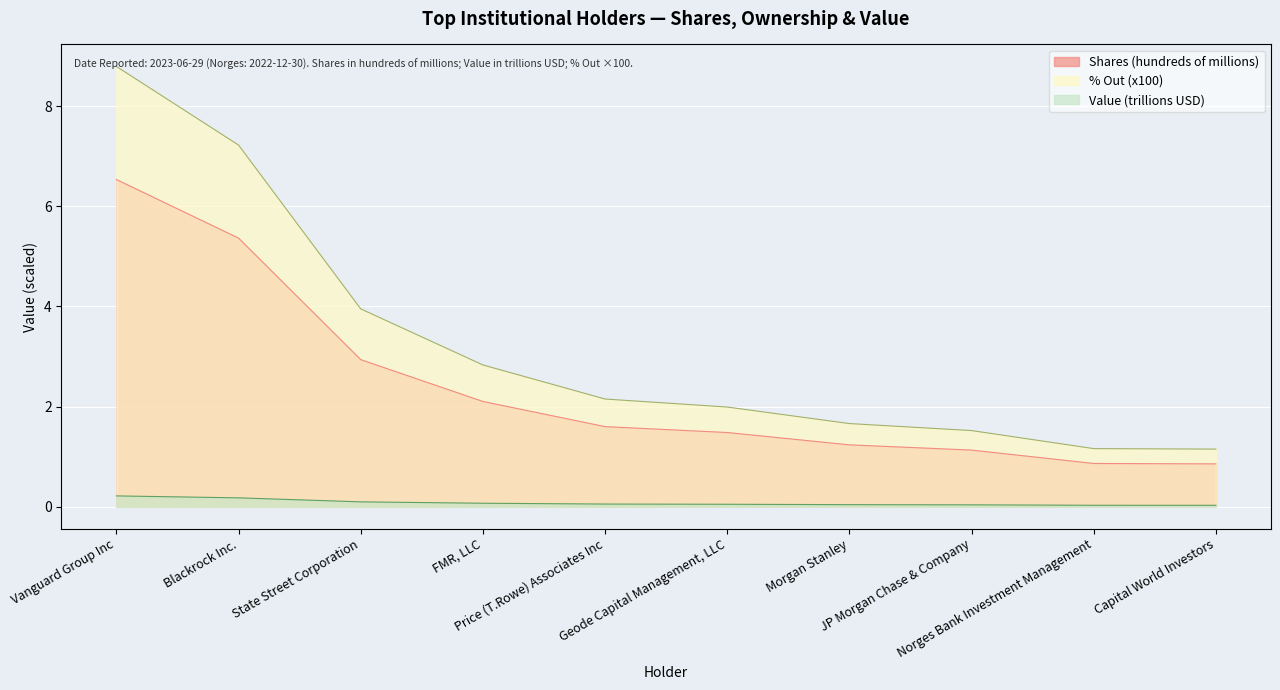

How many lines are shown in the chart?

3